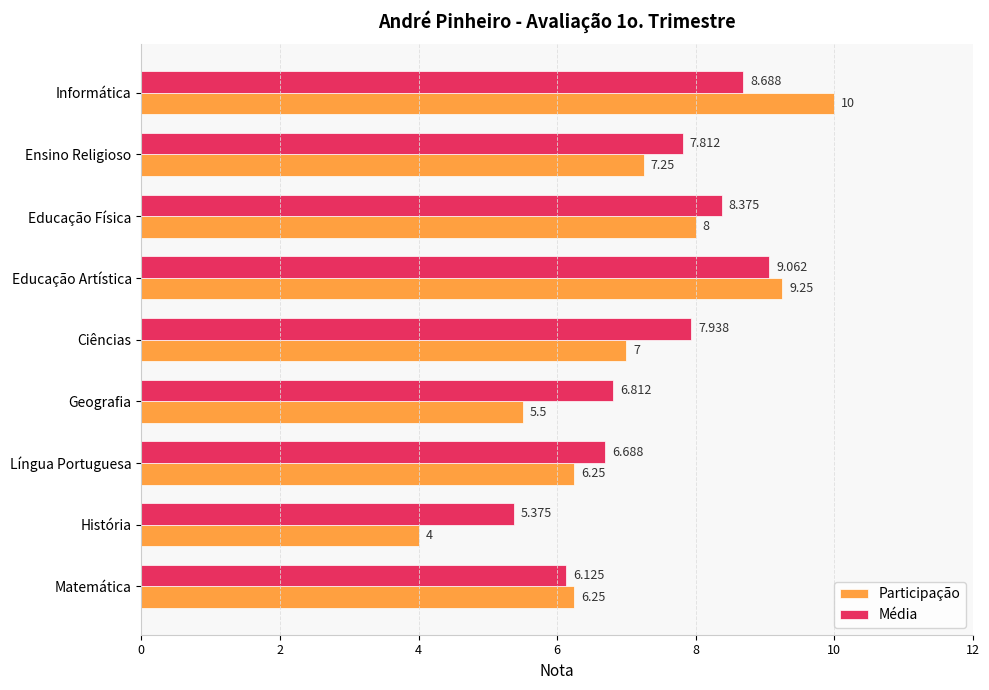

Where is Participação nearest to the value 7?

Ciências